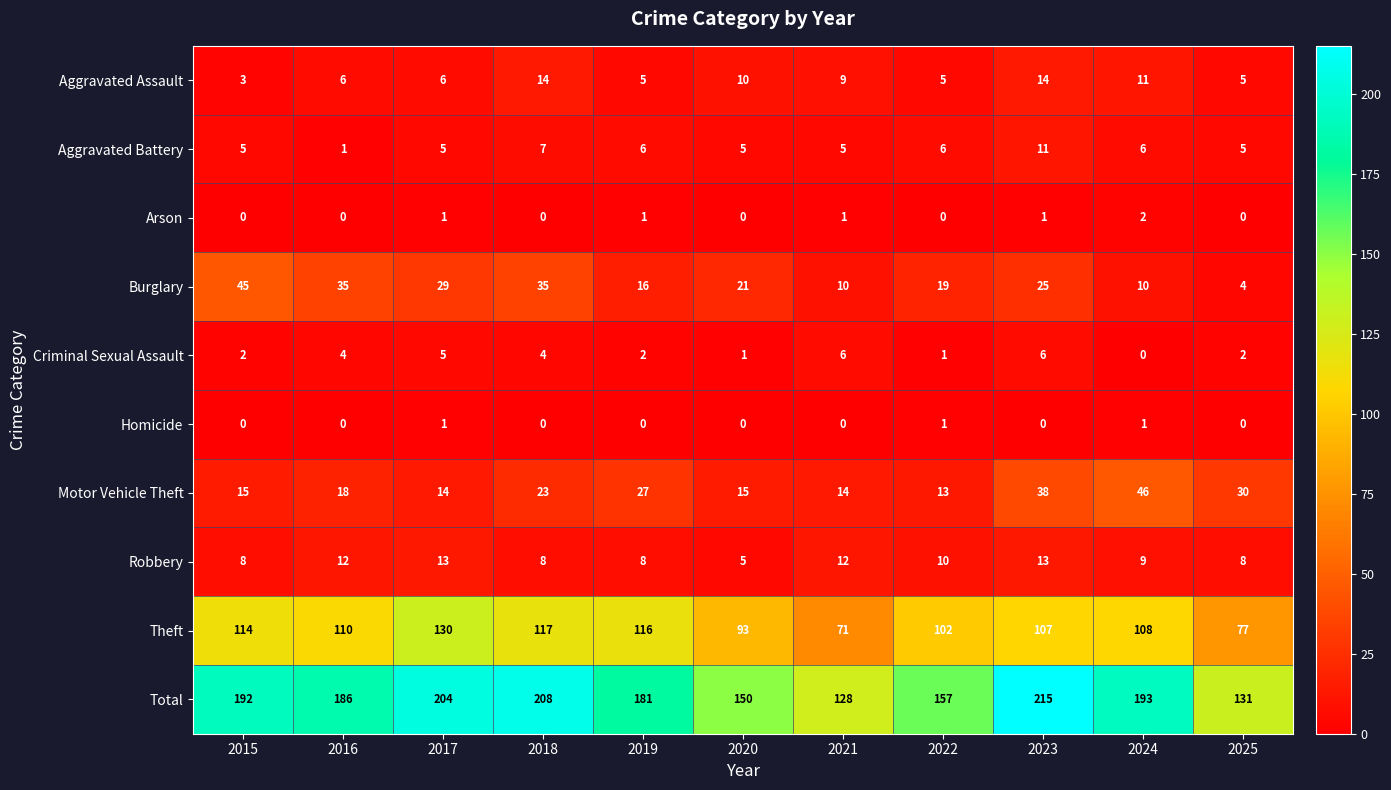

What is the maximum value for Total?

215